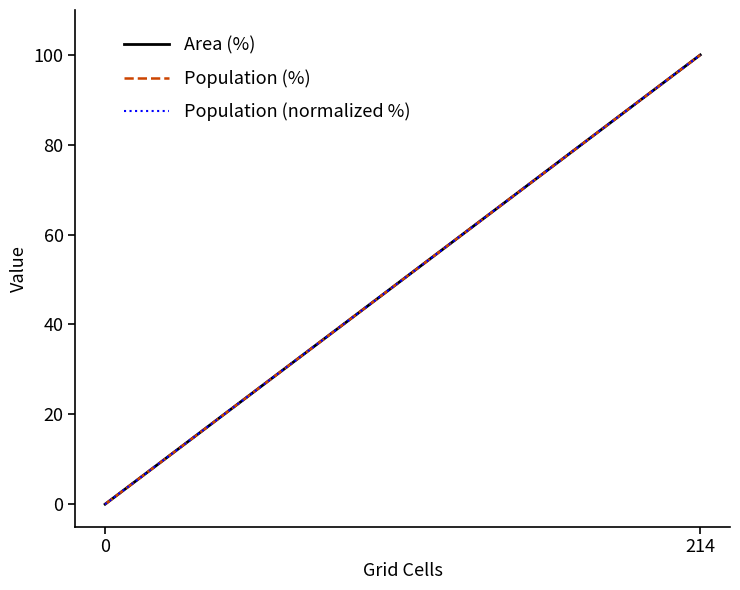

Which series has the largest total across all categories?

Area (%)